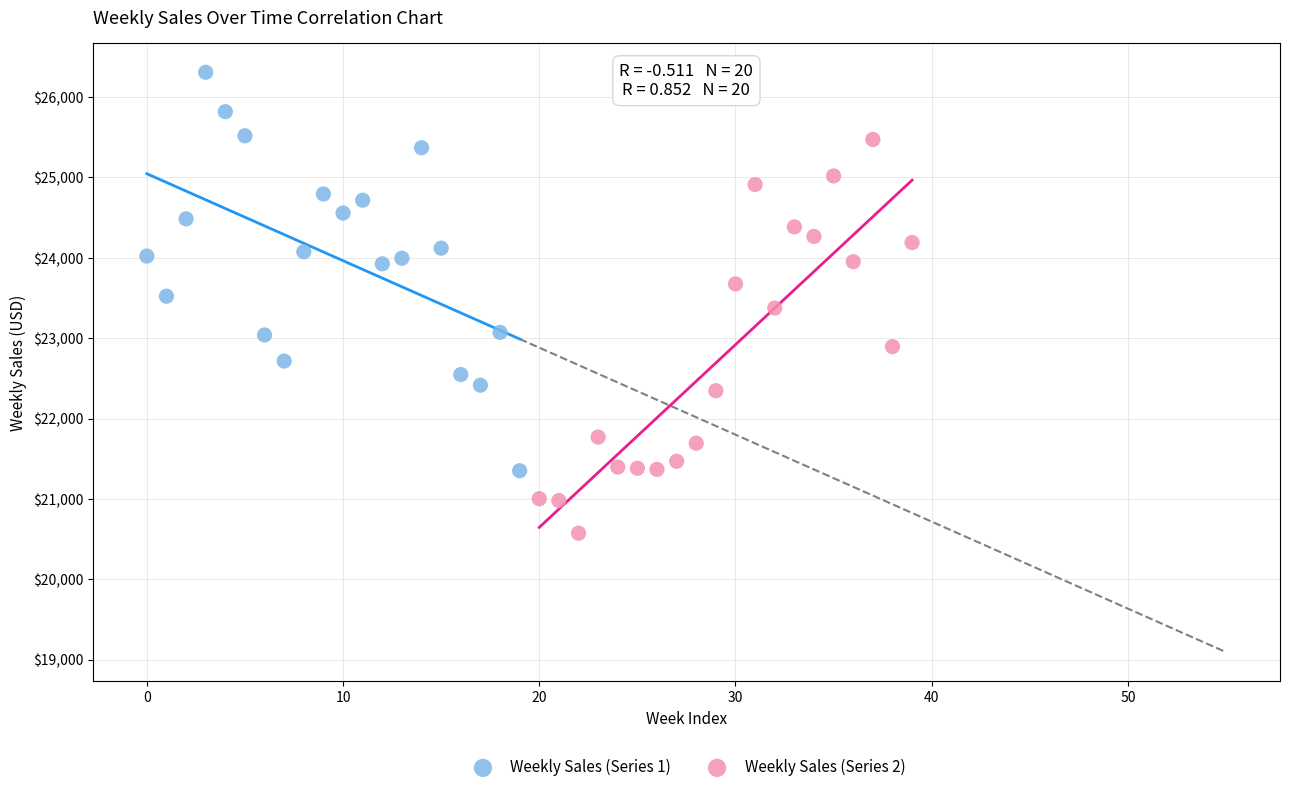

Which series reaches the minimum Y coordinate?

Weekly Sales (Series 2)